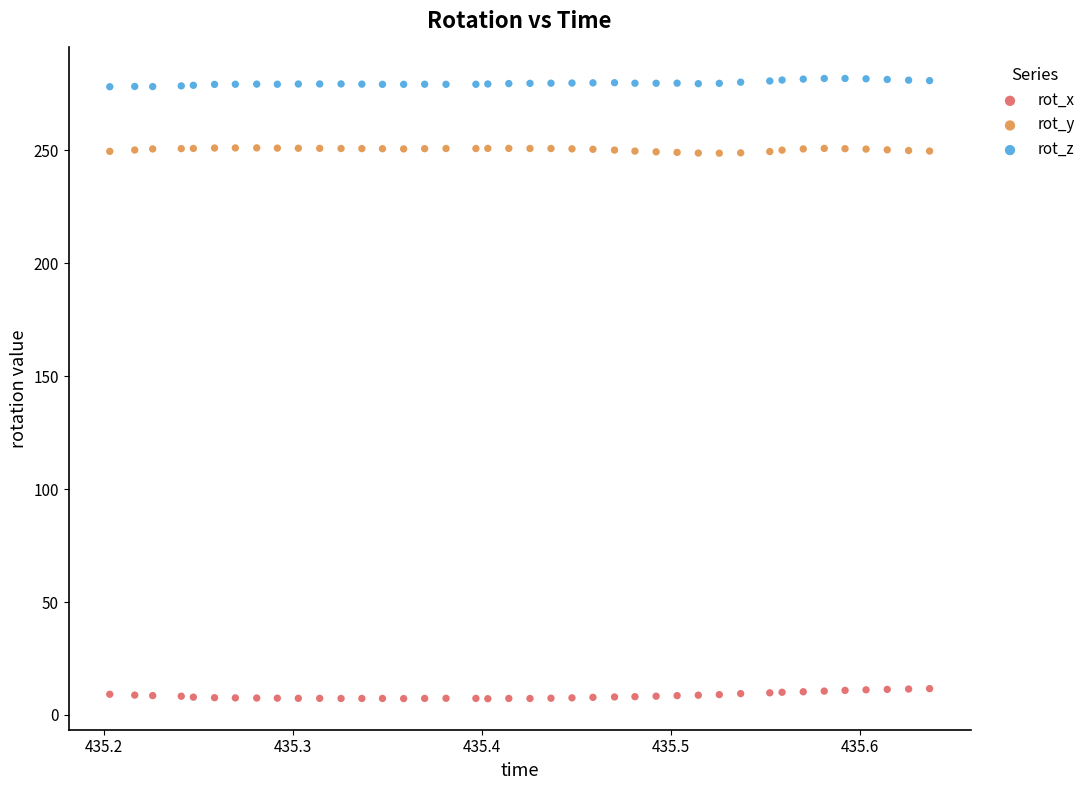

Across all data points, what is the range of X values (max minus min)?

0.4